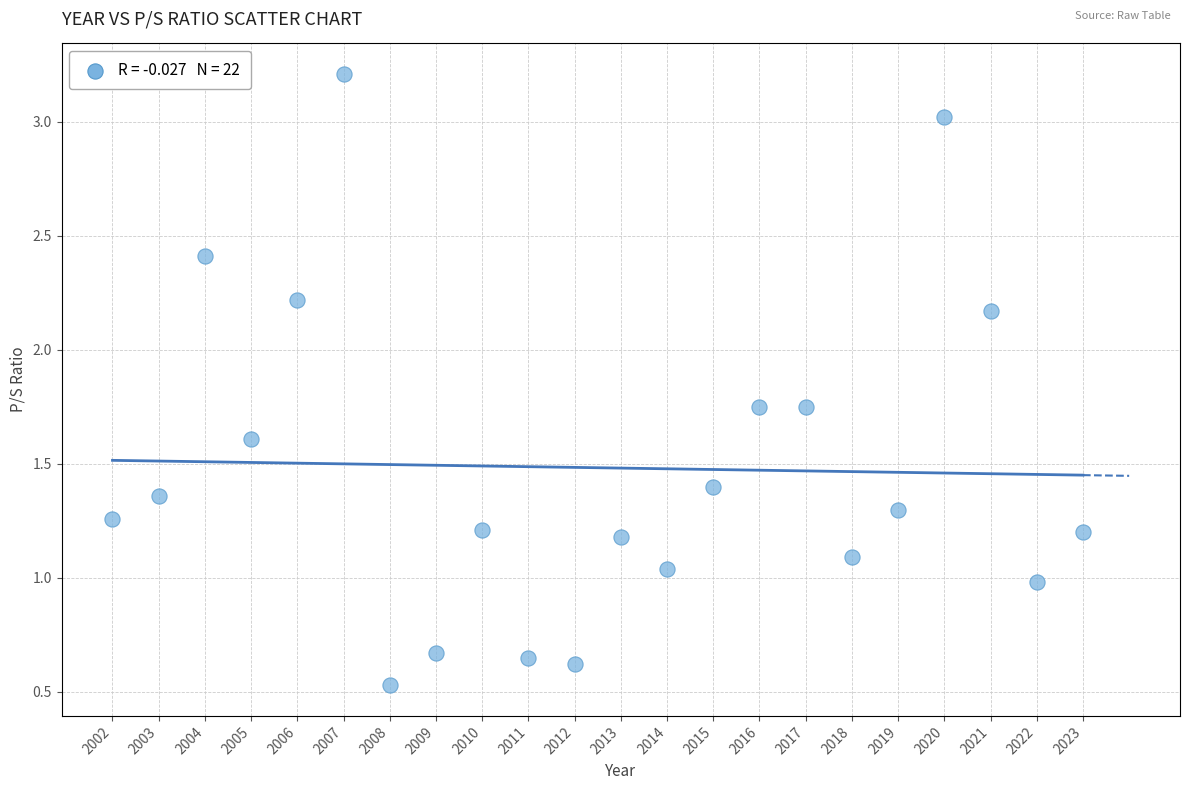

What is the range of Y values (max minus min)?

2.7